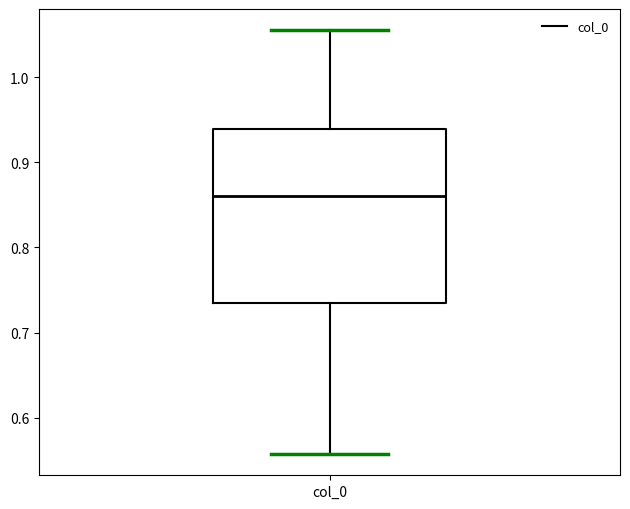

Where does the upper whisker of the box for col_0 end on the y-axis? The values are not printed on the chart, so give them approximately, as read against the axis.

1.06